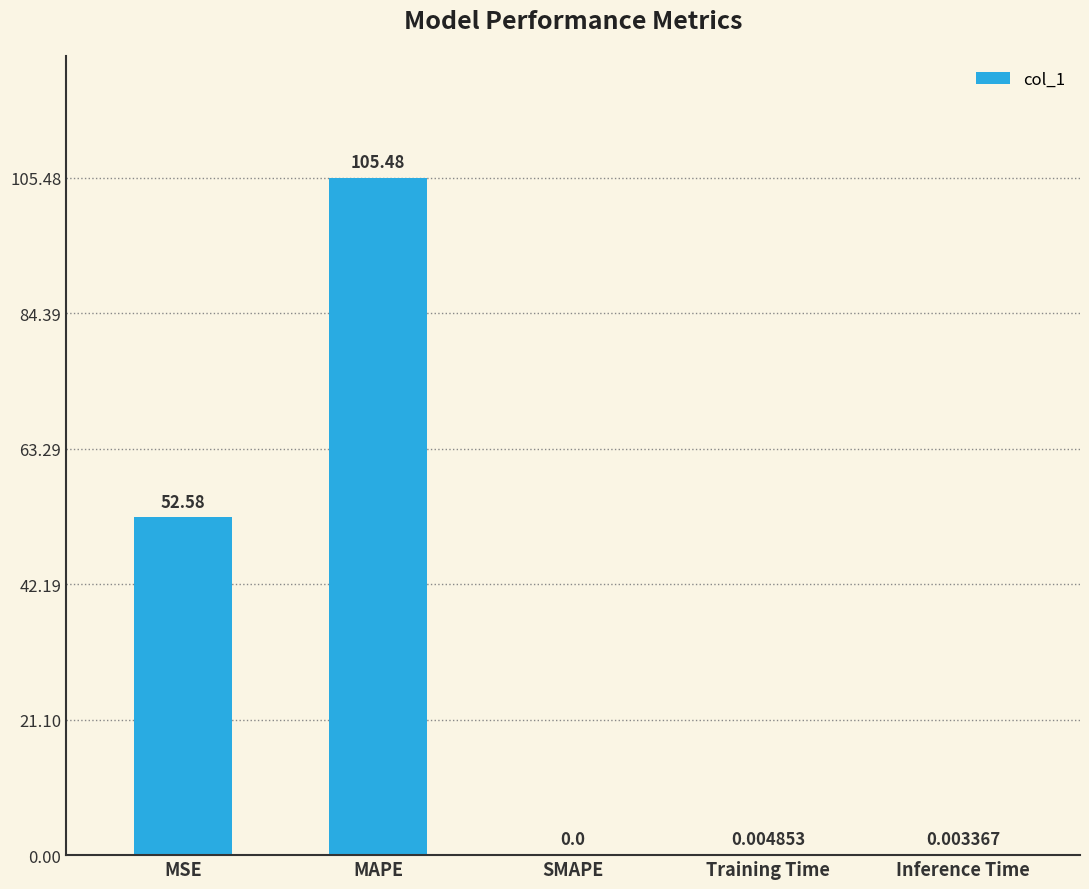

The value at MSE is 52.6. True or false?

True